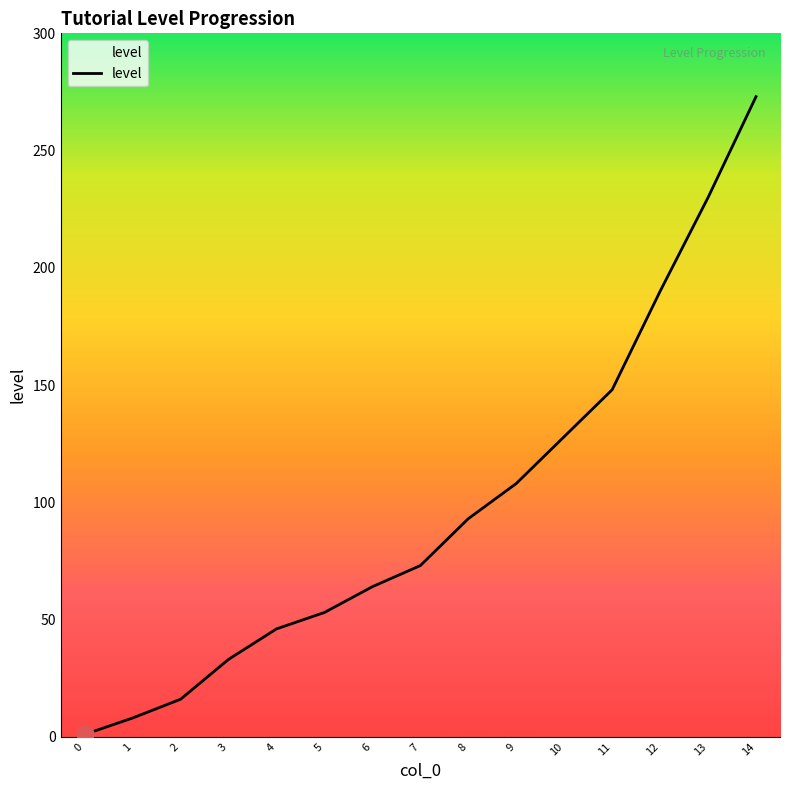

Which has a higher value, 10 or 14?

14